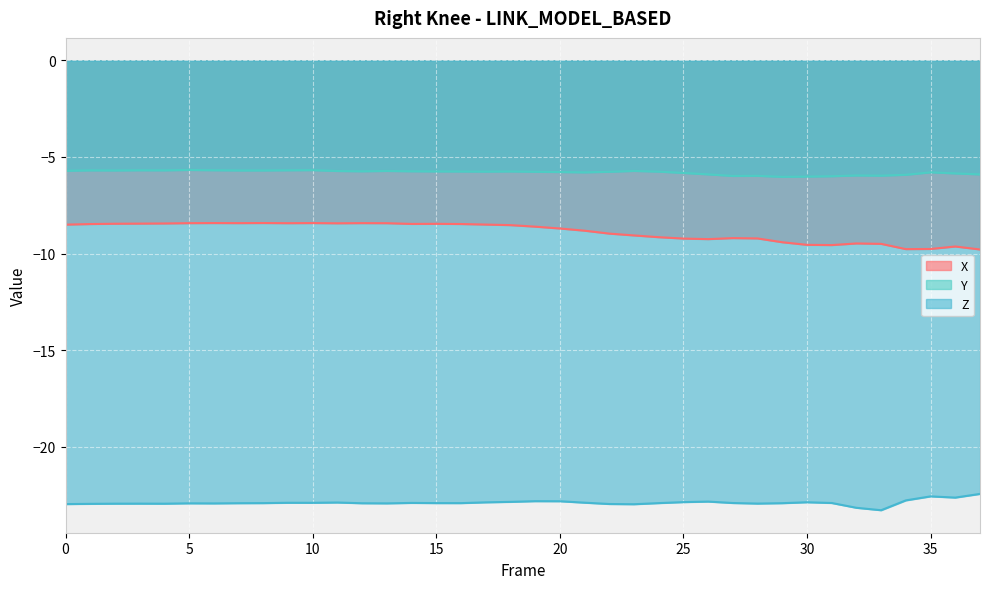

What is the total value across all series at 9?

-37.0